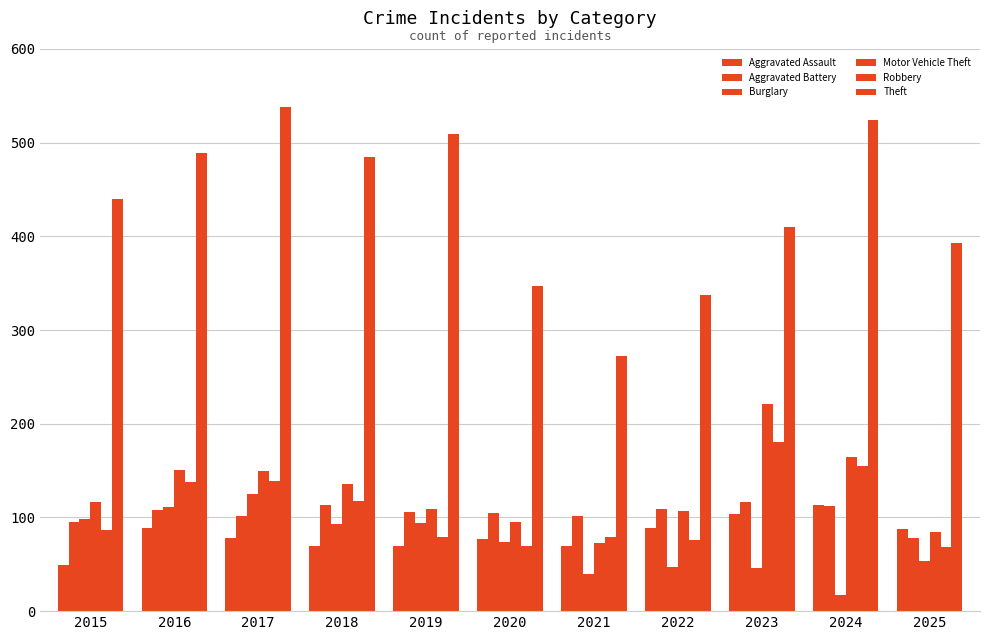

How many data points in Burglary are less than 74?

5